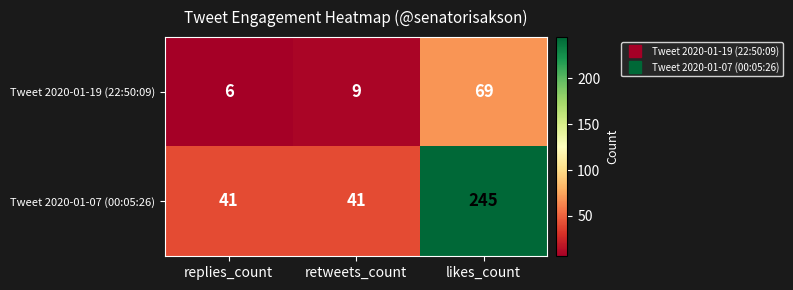

Which label corresponds to the smallest value in the chart?

replies_count